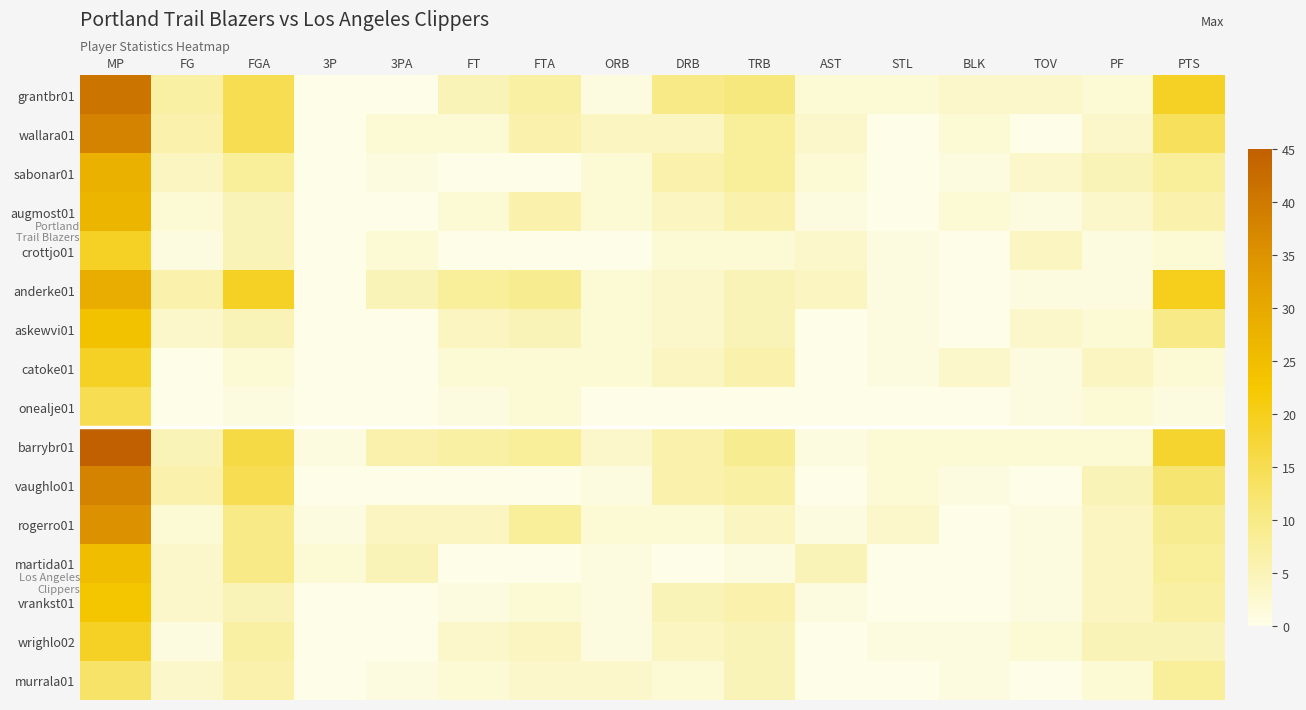

Reading left to right, extract all data points from this chart.

grantbr01: MP=41	FG=7	FGA=15	3P=0	3PA=0	FT=5	FTA=7	ORB=1	DRB=10	TRB=11	AST=2	STL=2	BLK=3	TOV=3	PF=2	PTS=19
wallara01: MP=38	FG=6	FGA=15	3P=0	3PA=2	FT=2	FTA=6	ORB=4	DRB=4	TRB=8	AST=3	STL=0	BLK=2	TOV=0	PF=3	PTS=14
sabonar01: MP=28	FG=4	FGA=8	3P=0	3PA=1	FT=0	FTA=0	ORB=2	DRB=6	TRB=8	AST=2	STL=0	BLK=1	TOV=3	PF=5	PTS=8
augmost01: MP=27	FG=2	FGA=5	3P=0	3PA=0	FT=2	FTA=6	ORB=2	DRB=4	TRB=6	AST=1	STL=0	BLK=2	TOV=1	PF=3	PTS=6
crottjo01: MP=19	FG=1	FGA=5	3P=0	3PA=2	FT=0	FTA=0	ORB=0	DRB=2	TRB=2	AST=3	STL=1	BLK=0	TOV=4	PF=1	PTS=2
anderke01: MP=29	FG=6	FGA=19	3P=0	3PA=5	FT=8	FTA=9	ORB=2	DRB=3	TRB=5	AST=4	STL=1	BLK=0	TOV=1	PF=1	PTS=20
askewvi01: MP=24	FG=3	FGA=5	3P=0	3PA=0	FT=4	FTA=5	ORB=2	DRB=3	TRB=5	AST=0	STL=1	BLK=0	TOV=3	PF=2	PTS=10
catoke01: MP=19	FG=0	FGA=2	3P=0	3PA=0	FT=2	FTA=2	ORB=2	DRB=4	TRB=6	AST=0	STL=1	BLK=3	TOV=1	PF=4	PTS=2
onealje01: MP=15	FG=0	FGA=1	3P=0	3PA=0	FT=1	FTA=2	ORB=0	DRB=0	TRB=0	AST=0	STL=0	BLK=0	TOV=1	PF=2	PTS=1
barrybr01: MP=45	FG=5	FGA=16	3P=1	3PA=6	FT=7	FTA=8	ORB=3	DRB=6	TRB=9	AST=1	STL=2	BLK=2	TOV=2	PF=2	PTS=18
vaughlo01: MP=38	FG=6	FGA=15	3P=0	3PA=0	FT=0	FTA=0	ORB=1	DRB=6	TRB=7	AST=0	STL=2	BLK=1	TOV=0	PF=5	PTS=12
rogerro01: MP=35	FG=2	FGA=10	3P=1	3PA=4	FT=4	FTA=8	ORB=2	DRB=2	TRB=4	AST=1	STL=3	BLK=0	TOV=1	PF=4	PTS=9
martida01: MP=25	FG=3	FGA=10	3P=2	3PA=5	FT=0	FTA=0	ORB=1	DRB=0	TRB=1	AST=5	STL=0	BLK=0	TOV=1	PF=4	PTS=8
vrankst01: MP=23	FG=3	FGA=5	3P=0	3PA=0	FT=1	FTA=2	ORB=1	DRB=5	TRB=6	AST=1	STL=0	BLK=0	TOV=1	PF=4	PTS=7
wrighlo02: MP=19	FG=1	FGA=7	3P=0	3PA=0	FT=3	FTA=4	ORB=1	DRB=4	TRB=5	AST=0	STL=1	BLK=1	TOV=2	PF=5	PTS=5
murrala01: MP=13	FG=3	FGA=6	3P=0	3PA=1	FT=2	FTA=3	ORB=3	DRB=2	TRB=5	AST=0	STL=0	BLK=1	TOV=0	PF=2	PTS=8